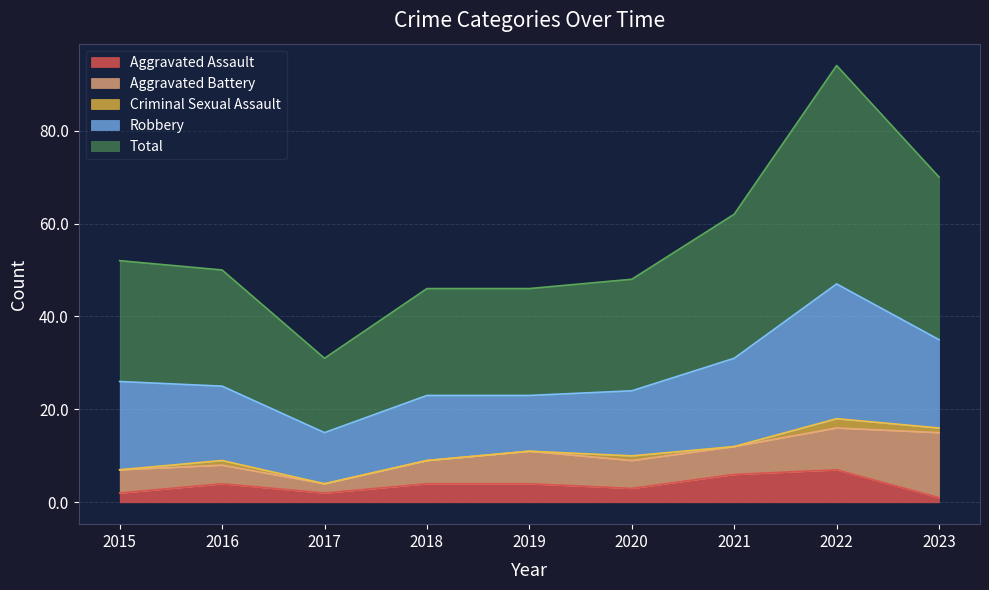

Reading right to left, transcribe all the data shown in this chart.

Aggravated Assault: 1	7	6	3	4	4	2	4	2
Aggravated Battery: 14	9	6	6	7	5	2	4	5
Criminal Sexual Assault: 1	2	0	1	0	0	0	1	0
Robbery: 19	29	19	14	12	14	11	16	19
Total: 35	47	31	24	23	23	16	25	26